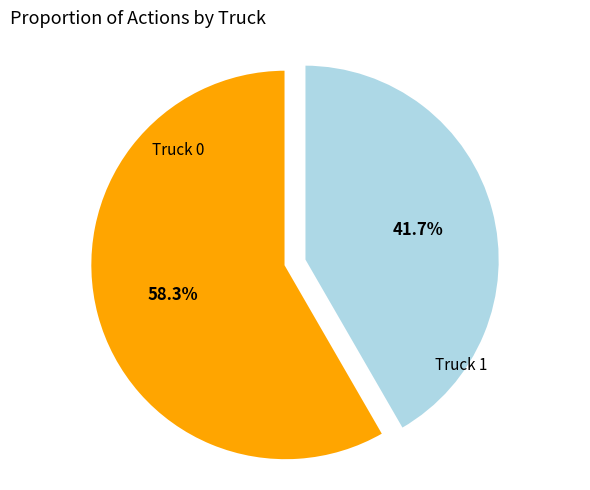

Is there any slice that represents more than half of the pie?

Yes